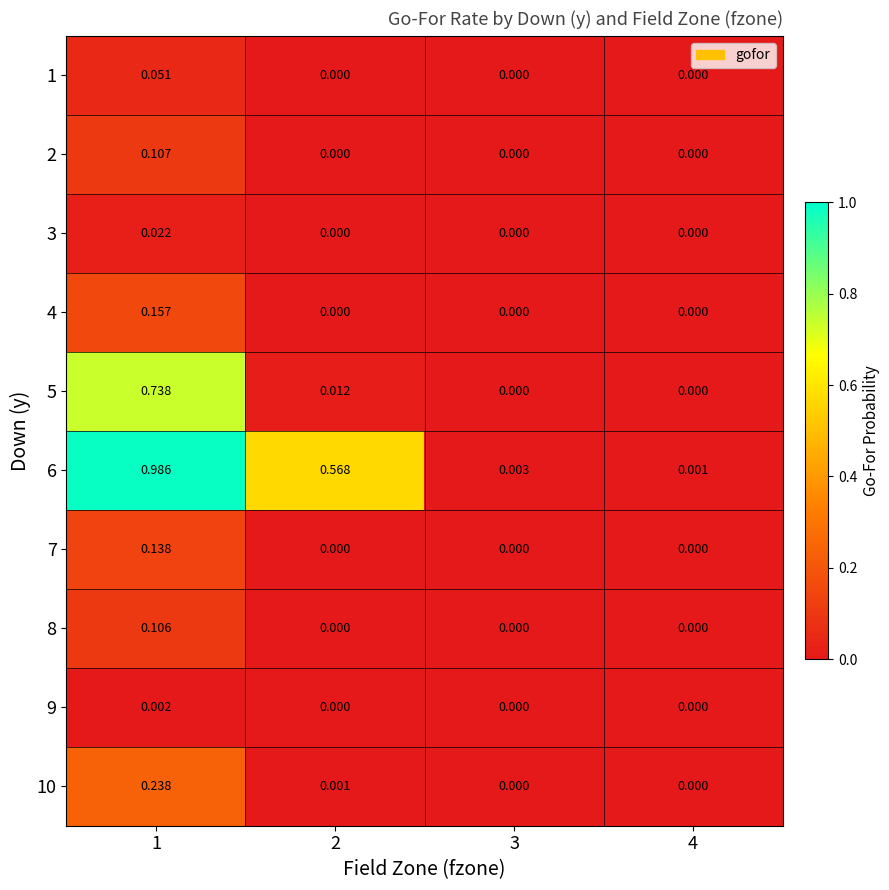

Is the value of 3 at 2 greater than the value of 7 at 1?

No